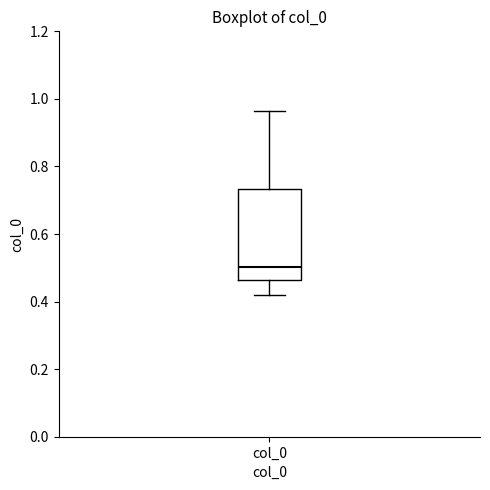

Read this box plot against the y-axis: the position of the median line, the range covered by the box, and the ends of both whiskers. The values are not printed on the chart, so give them approximately, as read against the axis.

median 0.50, box 0.46 to 0.74, whiskers 0.42 to 0.96